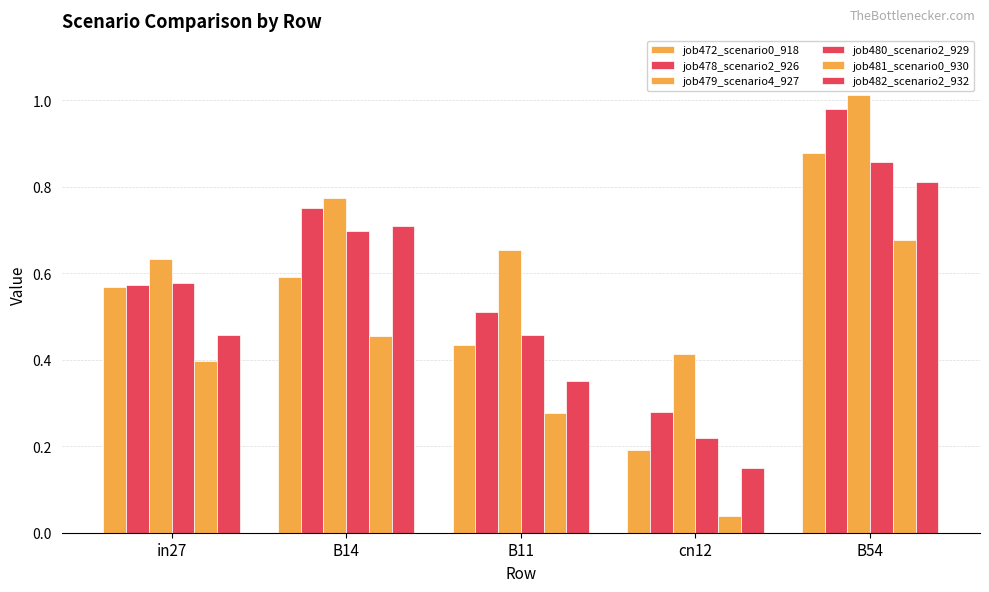

Does the chart contain stacked bars?

No